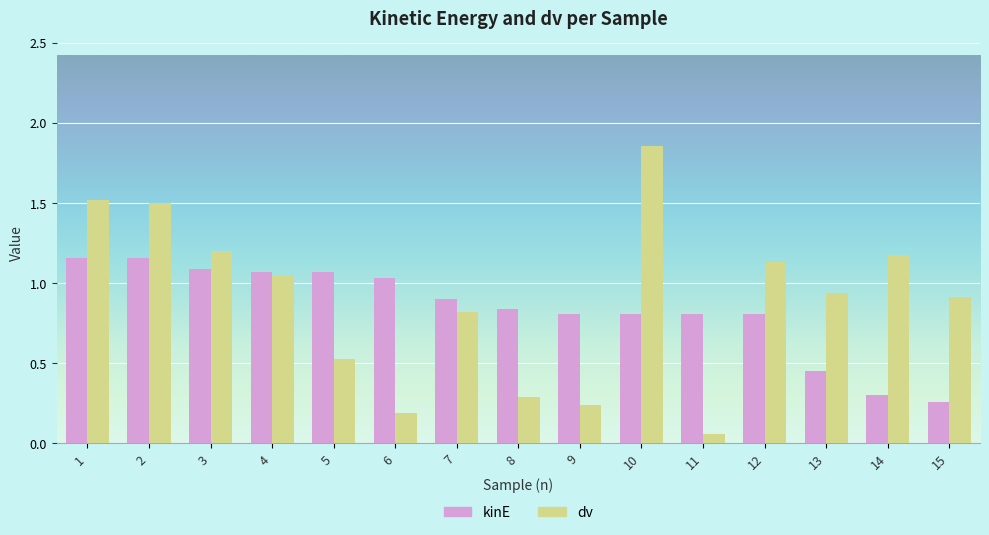

The kinE series shows 1.7 at 1. True or false?

False